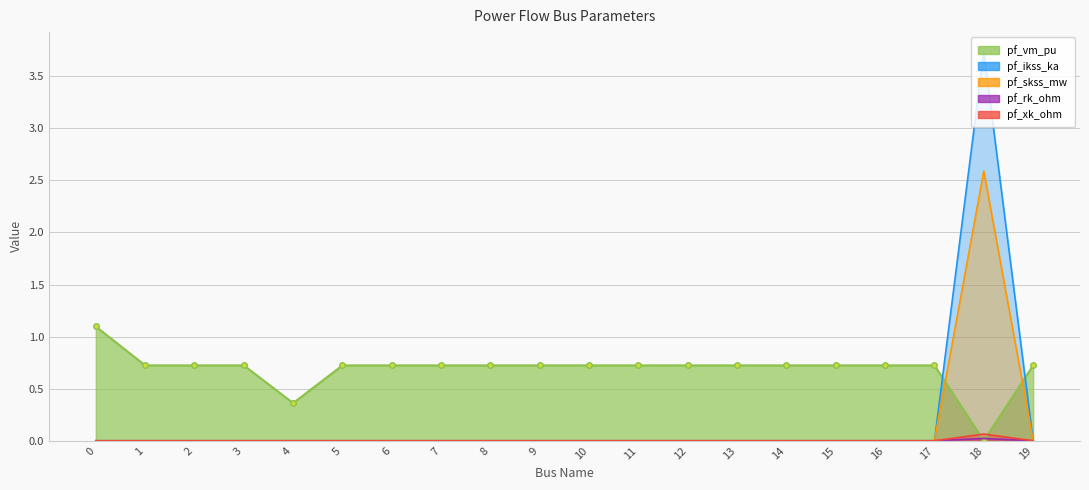

Count the pf_rk_ohm values in the range 0 to 1.

20